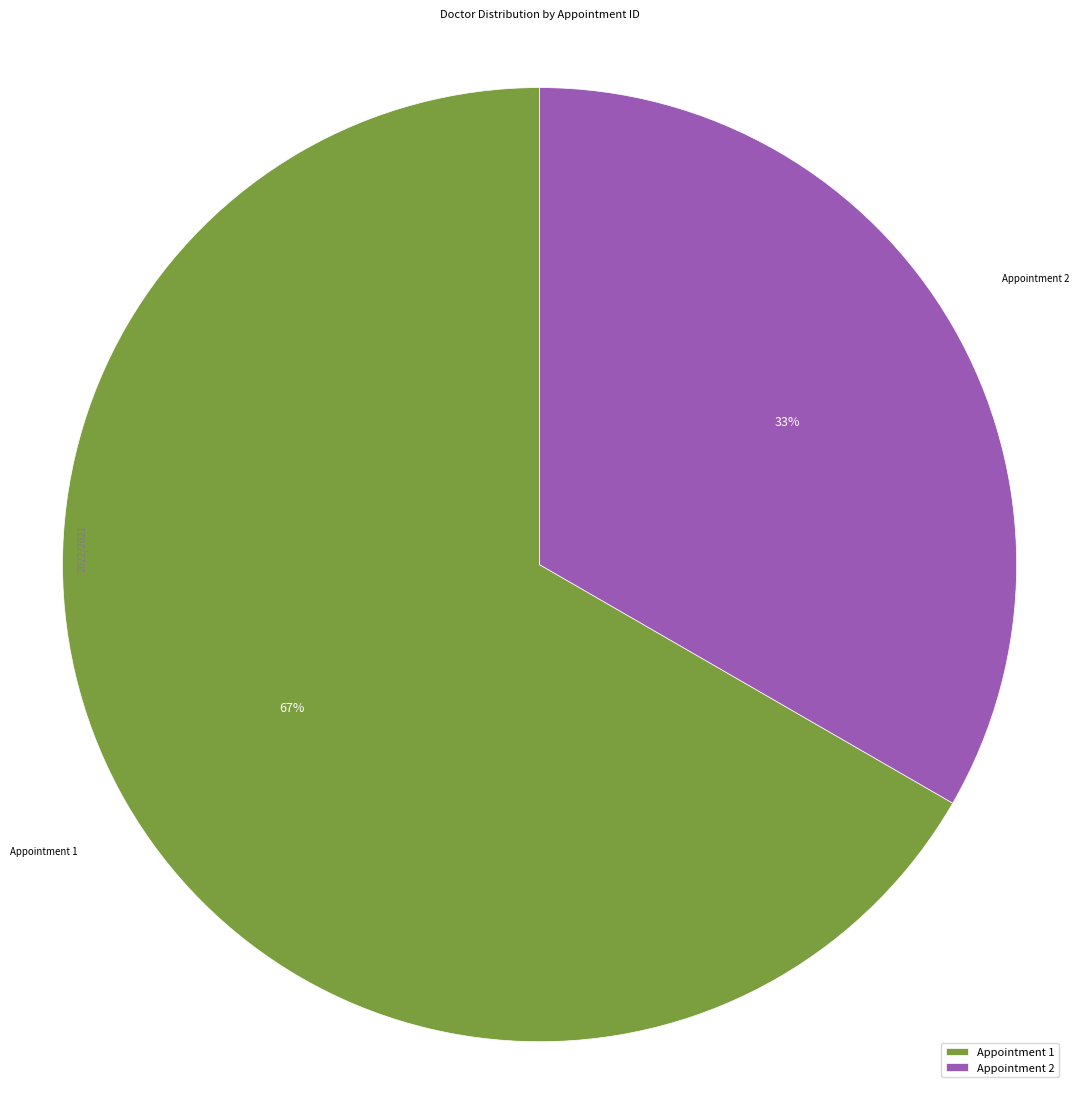

True or false: Appointment 2 accounts for 33% of the total.

True